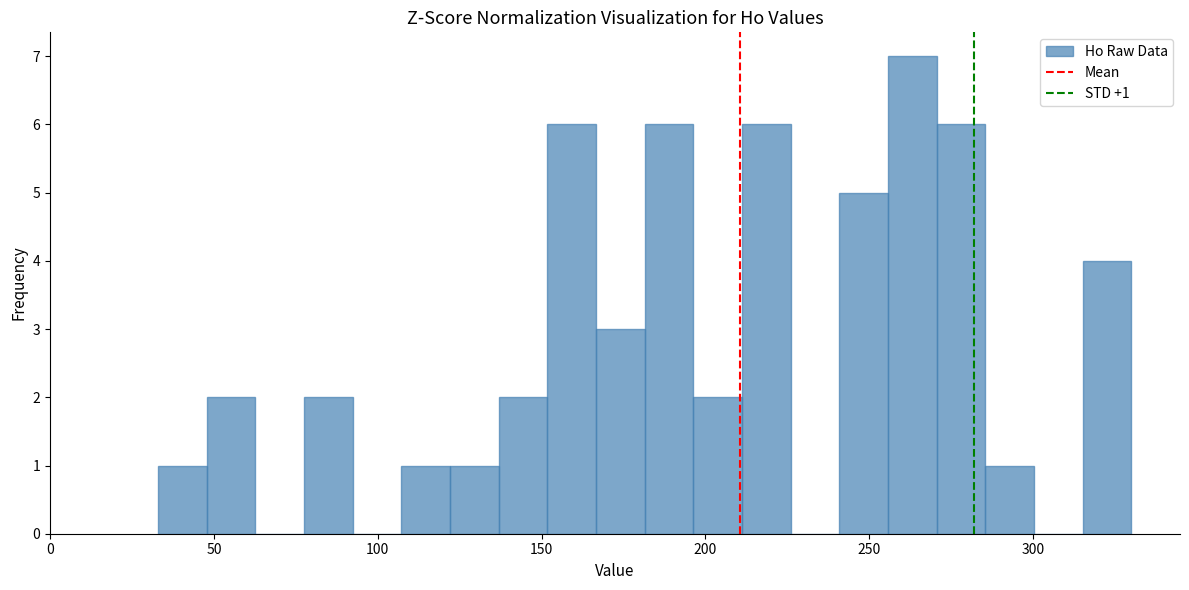

Read against the x-axis, roughly where is the centre of the tallest bar?

265